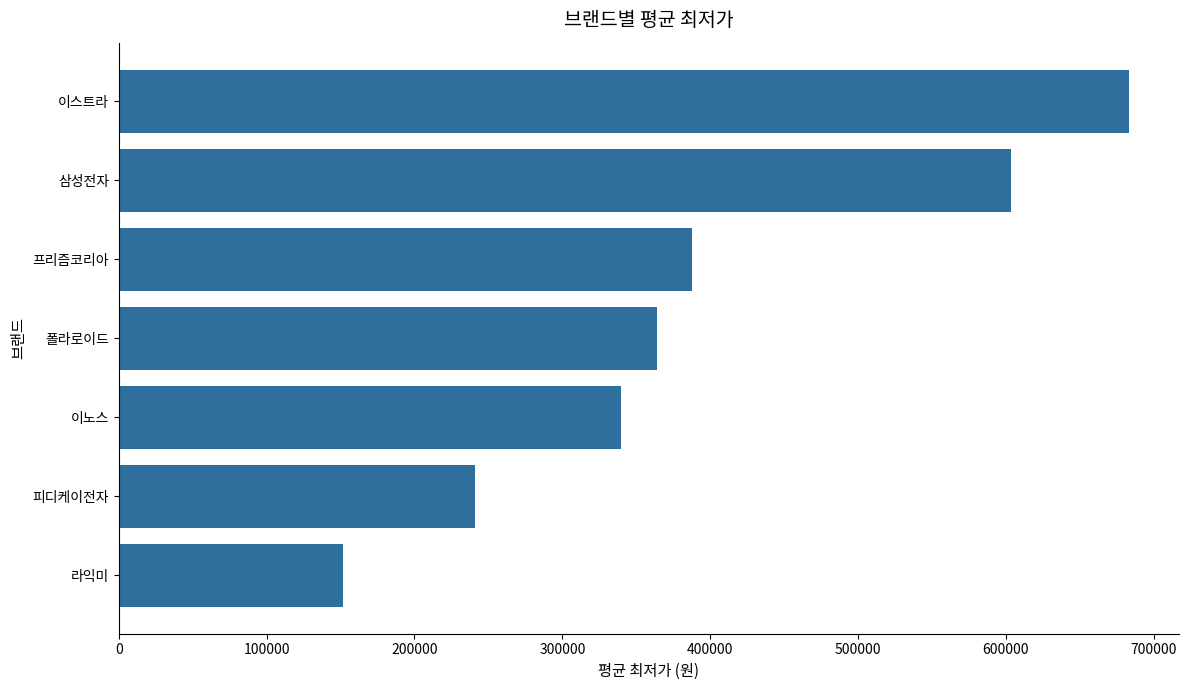

True or false: the data shows 163042 at 이노스.

False